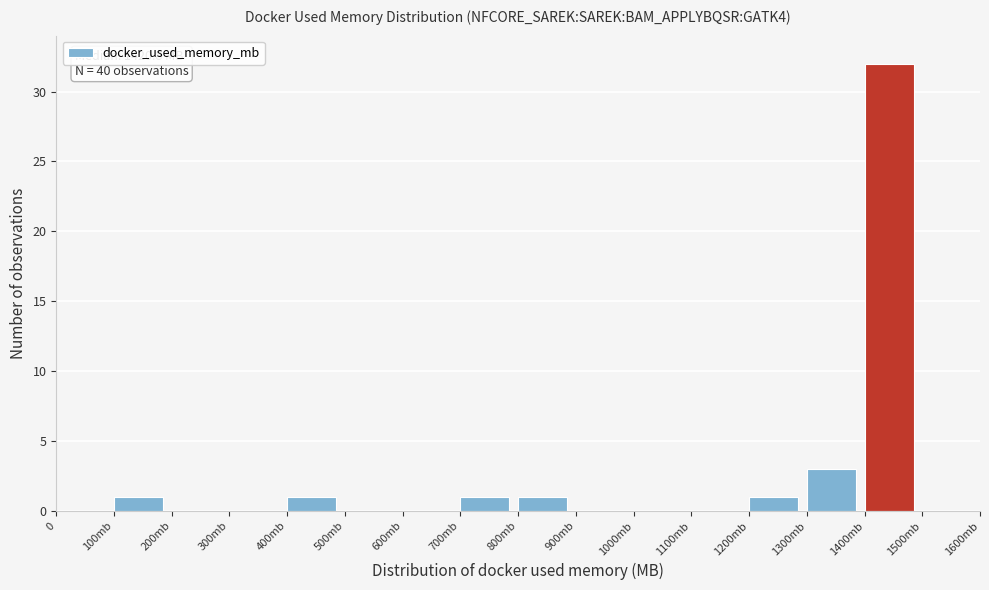

Reading right to left, extract all data points from this chart.

1500mb=0	1400mb=32	1300mb=3	1200mb=1	1100mb=0	1000mb=0	900mb=0	800mb=1	700mb=1	600mb=0	500mb=0	400mb=1	300mb=0	200mb=0	100mb=1	0=0